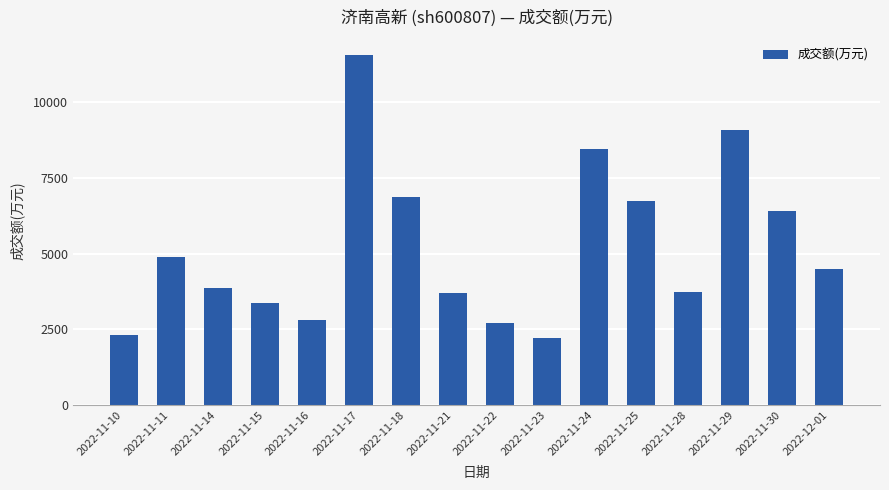

Which category has the highest value across all series?

2022-11-17